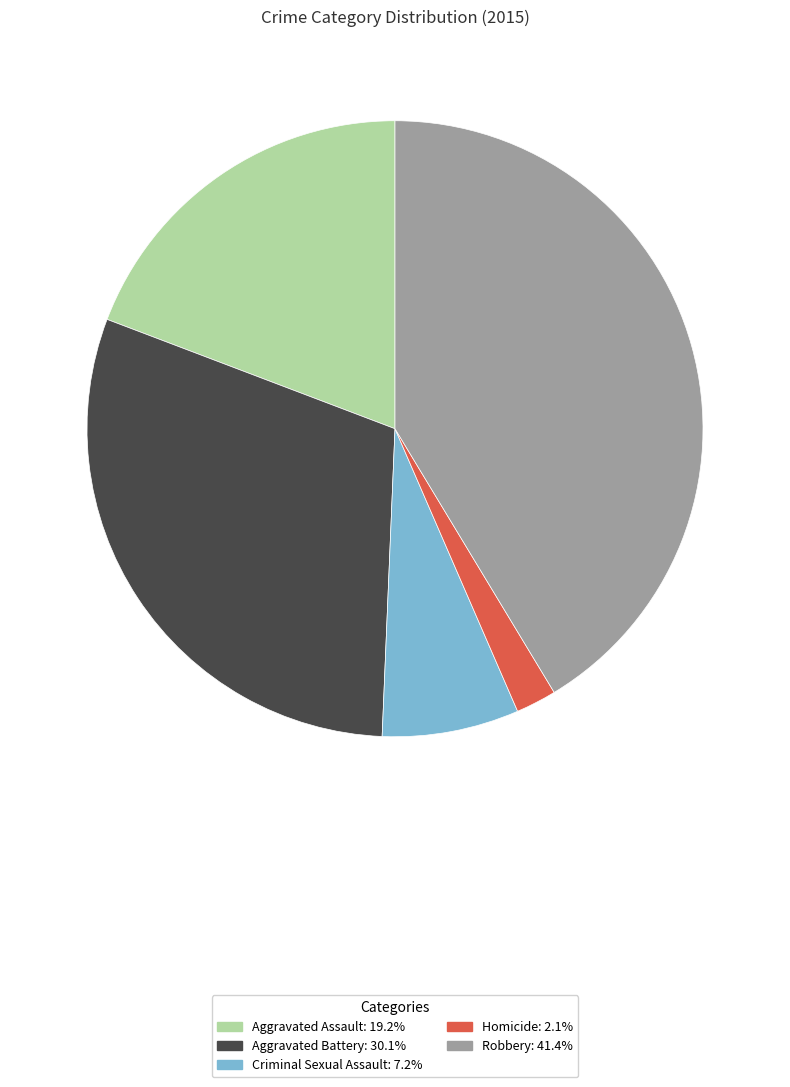

Which has a higher value, Robbery or Aggravated Assault?

Robbery